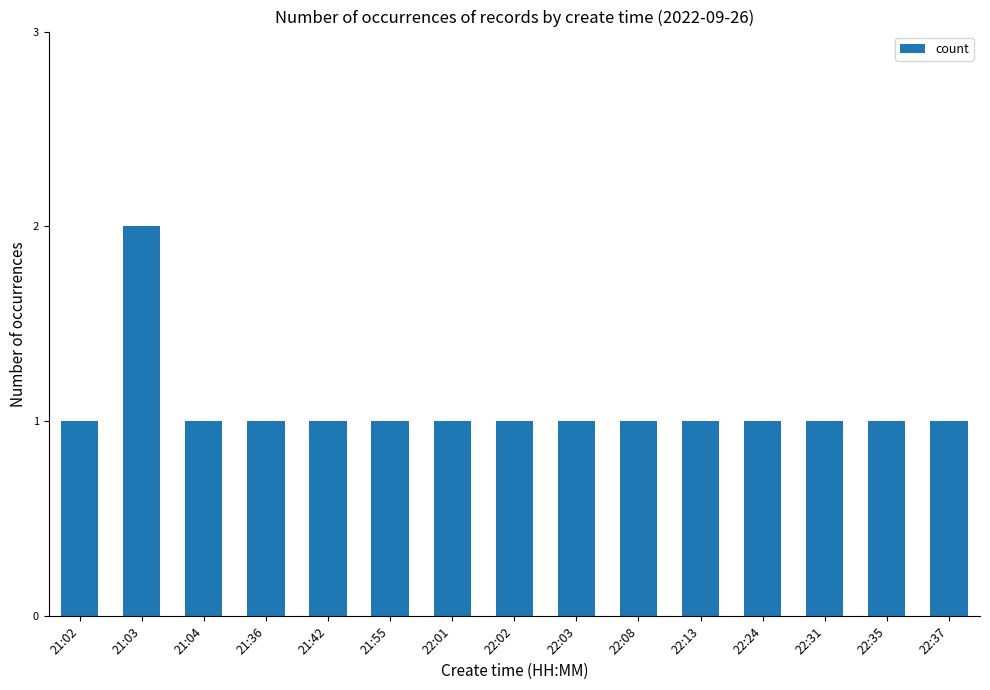

How many distinct data groups are displayed?

1